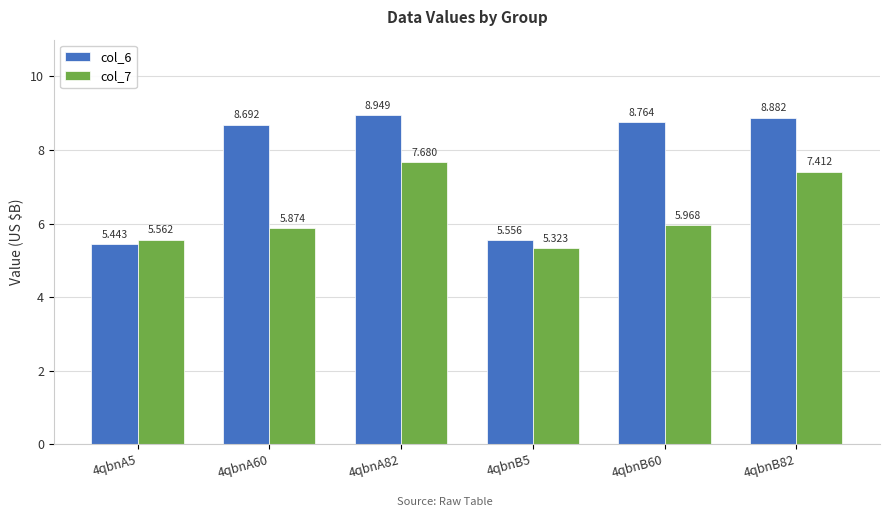

Are the bars grouped side by side (vs. stacked)?

Yes